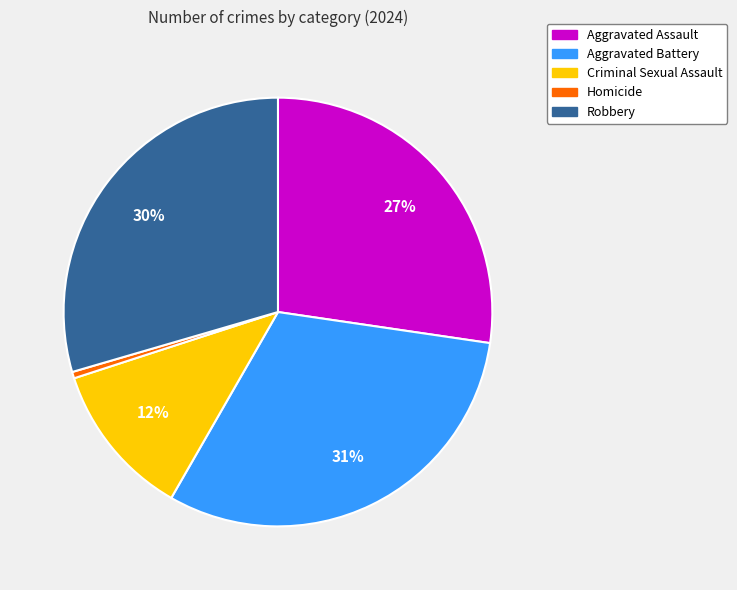

Is the sum of Aggravated Battery and Homicide greater than half?

No